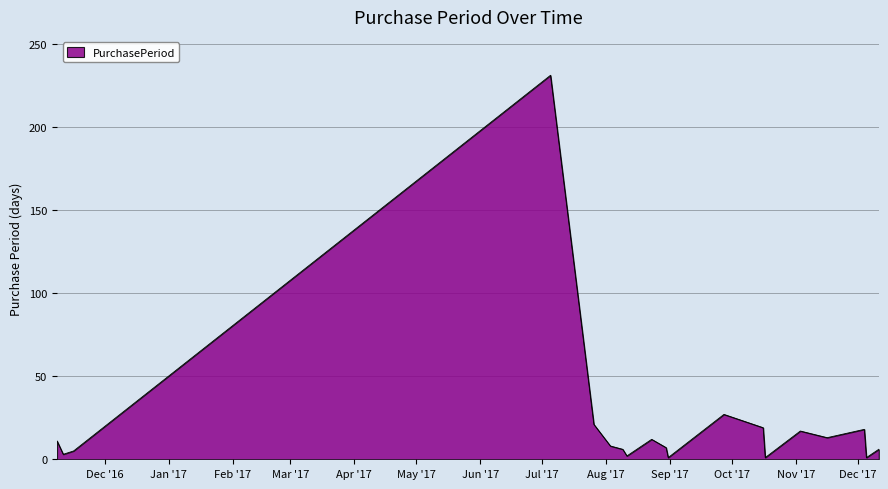

What is the maximum value shown in the chart?

231